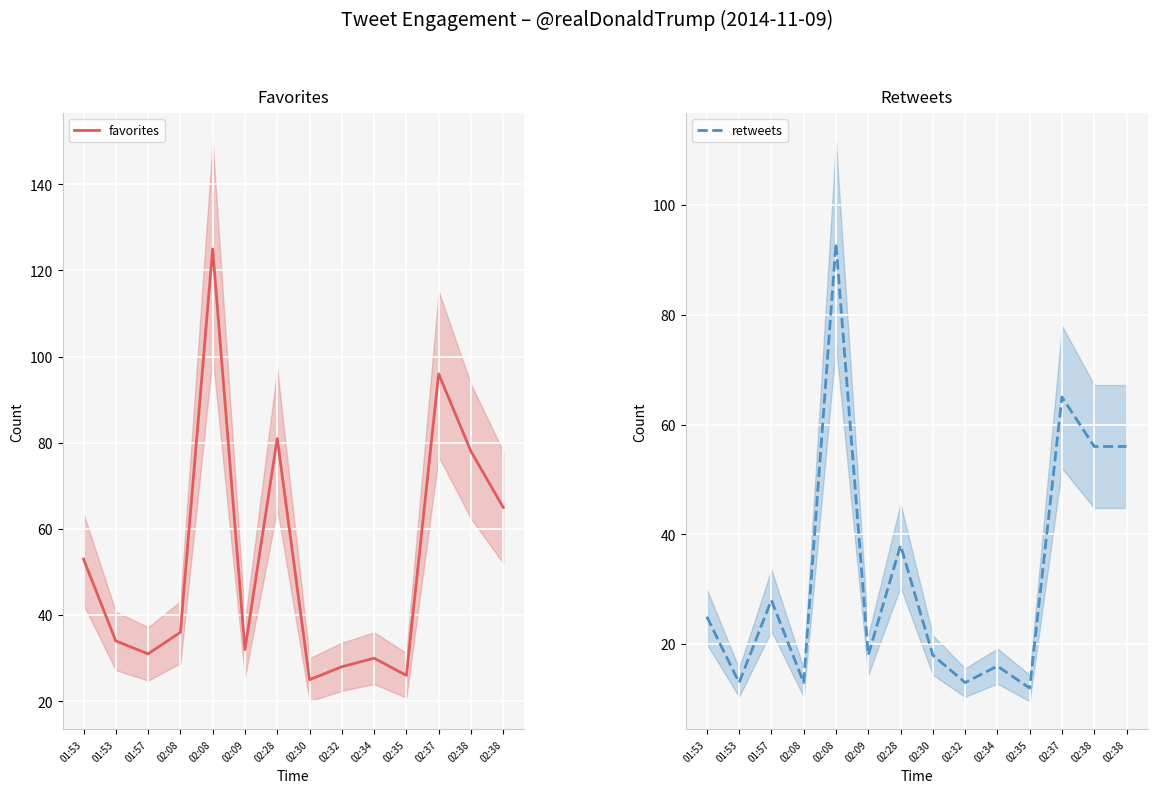

Reading left to right, what are all the values shown in this chart?

favorites: 01:53=53	01:53=34	01:57=31	02:08=36	02:08=125	02:09=32	02:28=81	02:30=25	02:32=28	02:34=30	02:35=26	02:37=96	02:38=78	02:38=65
retweets: 01:53=25	01:53=13	01:57=28	02:08=13	02:08=93	02:09=18	02:28=38	02:30=18	02:32=13	02:34=16	02:35=12	02:37=65	02:38=56	02:38=56